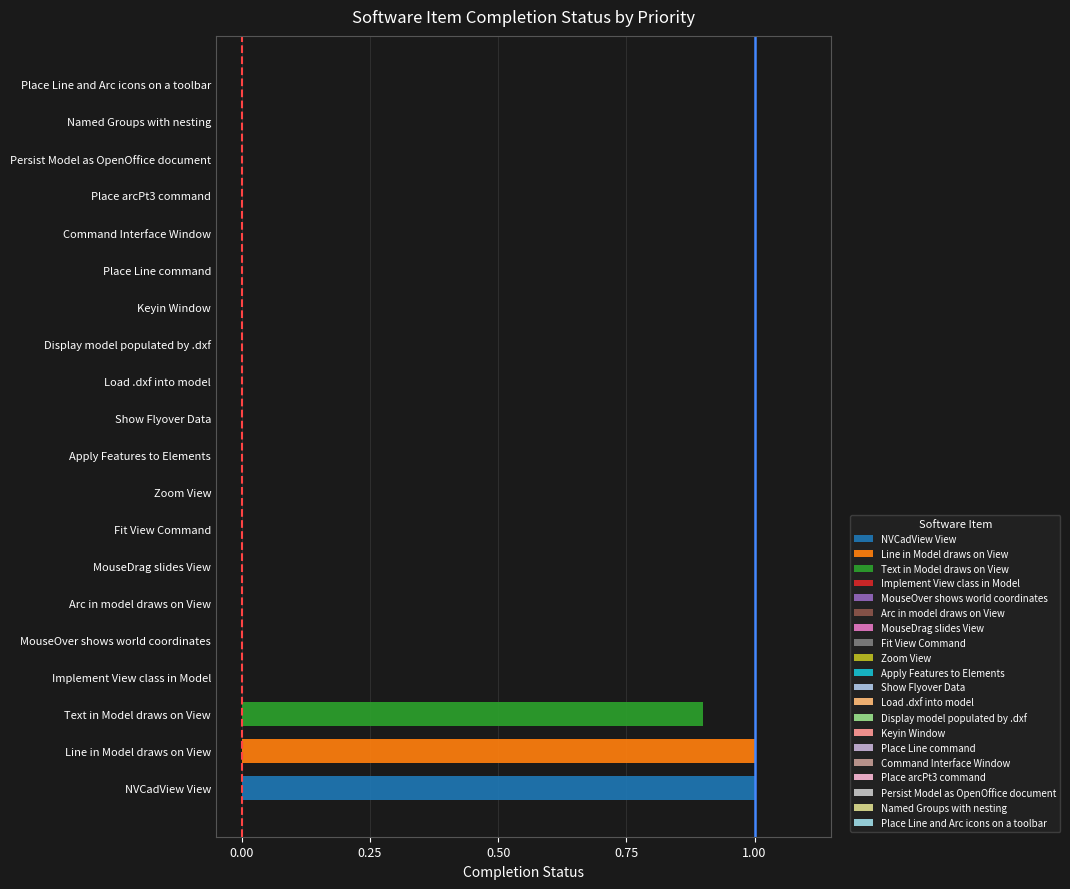

What position from the right is Keyin Window?

7